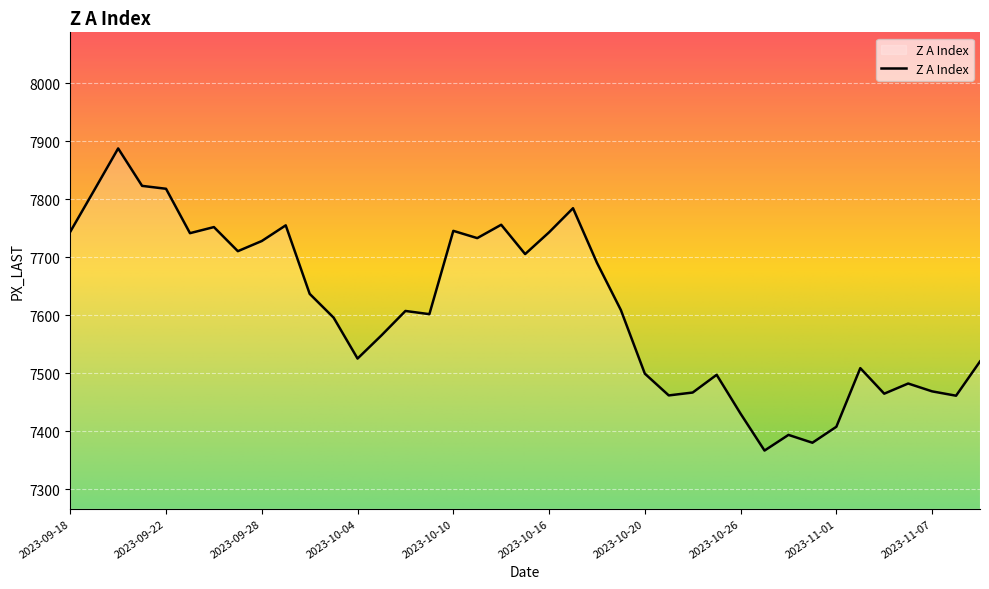

What is the minimum value shown in the chart?

7367.0